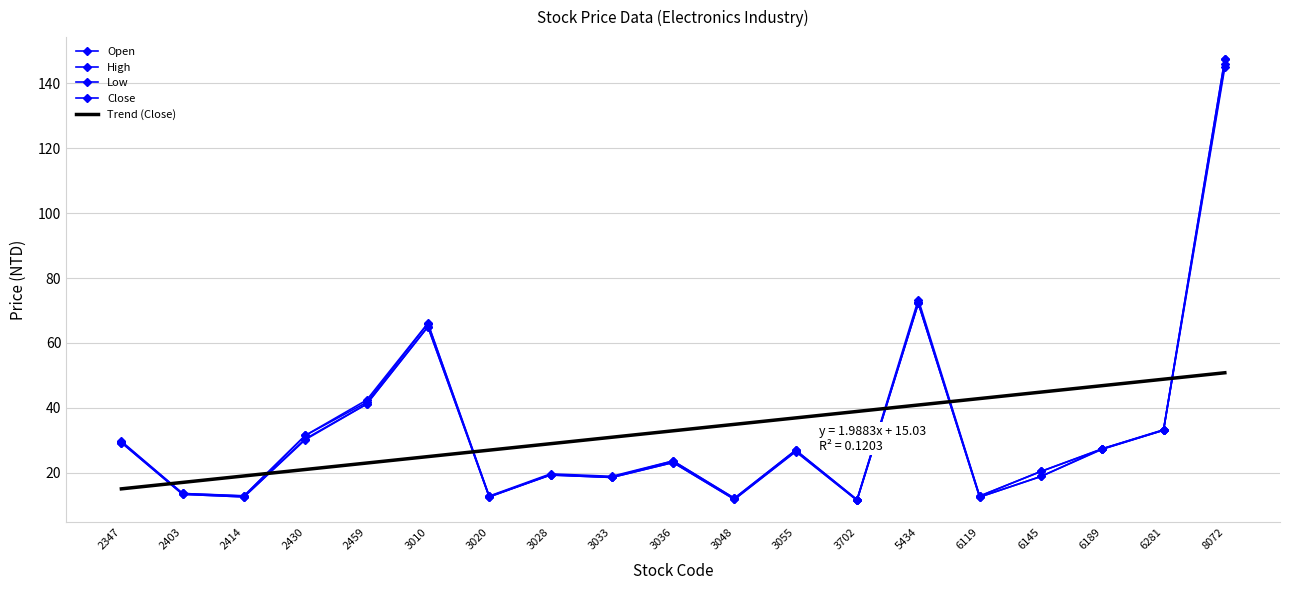

What is the difference between the maximum and minimum values in the Close series?

134.5